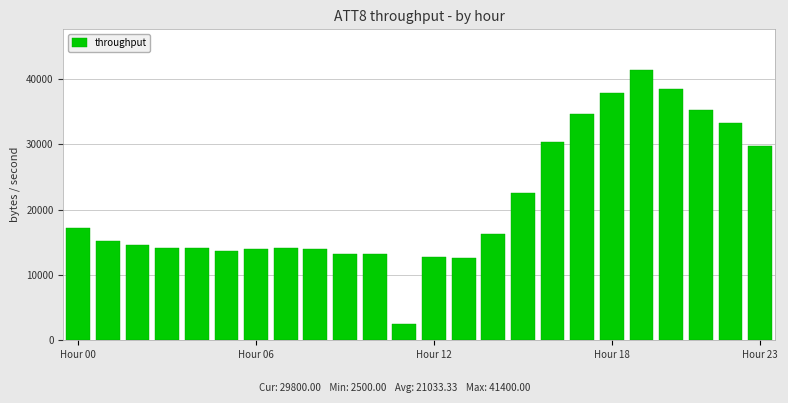

What is the maximum value shown in the chart?

41400